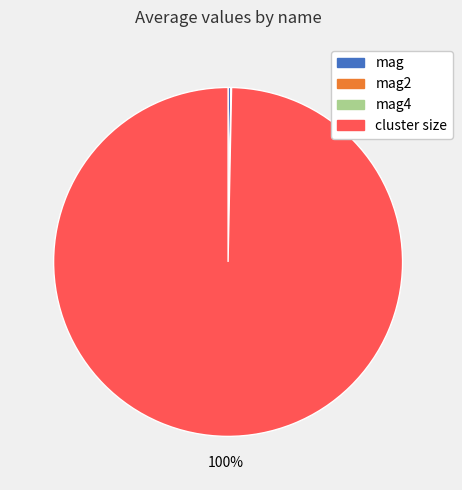

Is there any slice that represents more than half of the pie?

Yes